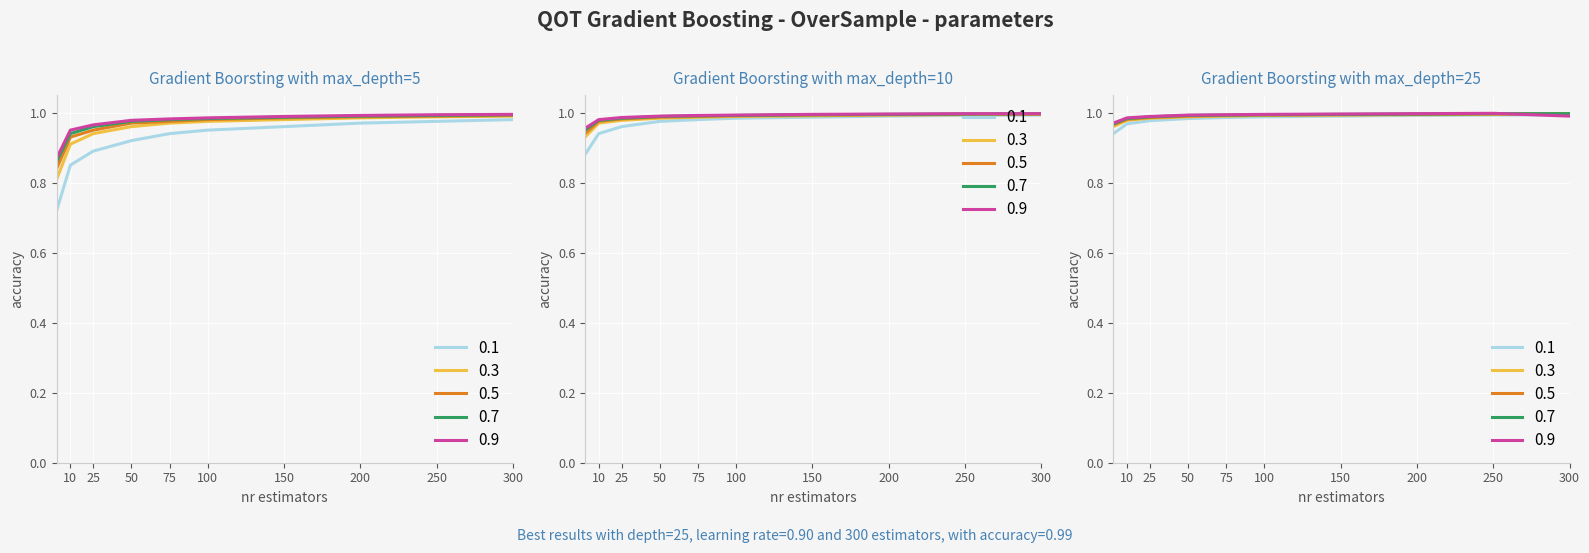

What is the value of the 0.9 point at the 3rd from the left?

1.0